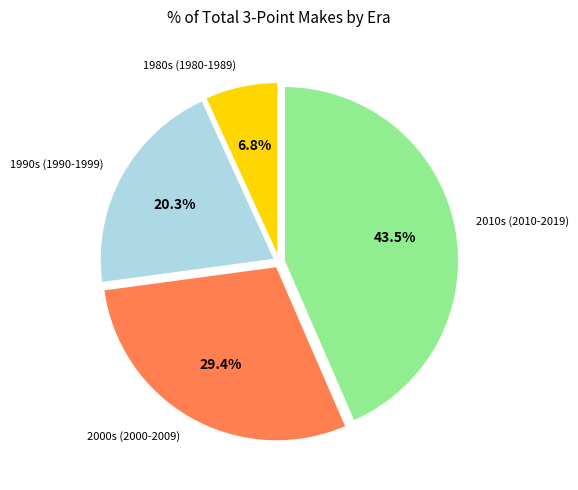

Combined, do 2000s (2000-2009) and 1990s (1990-1999) account for over 50%?

No